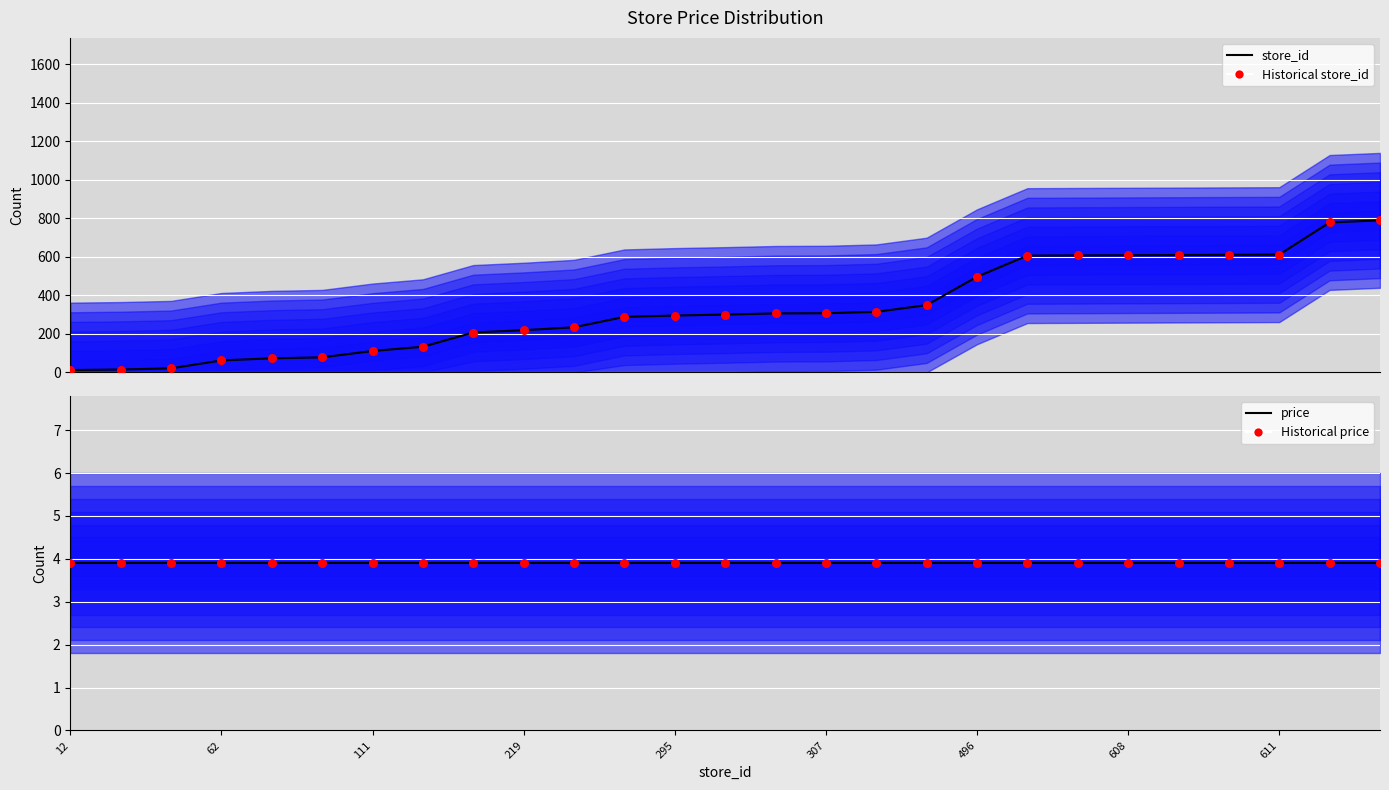

Which series has the largest total across all categories?

store_id